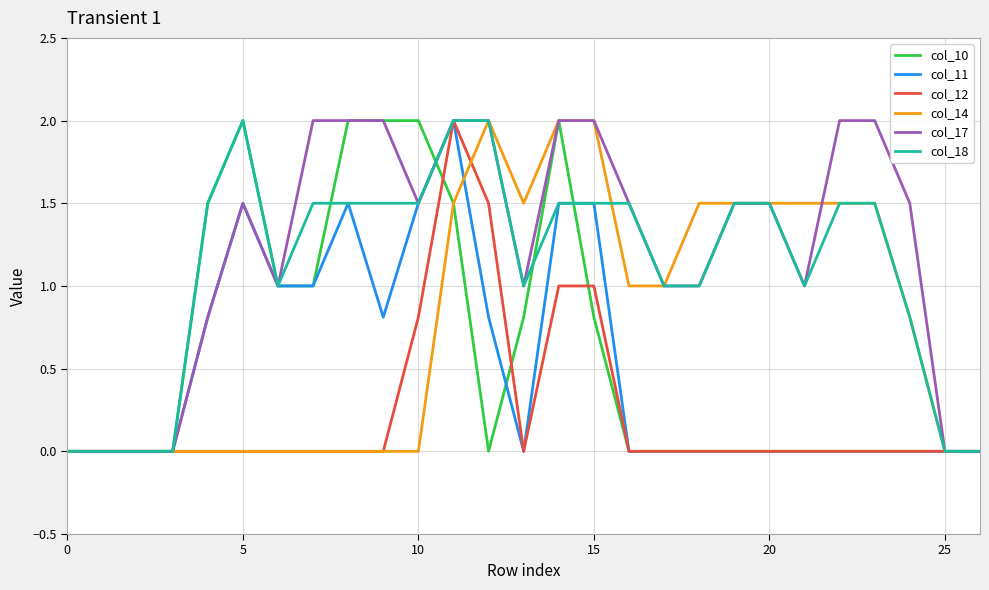

What is the greatest value displayed?

2.0